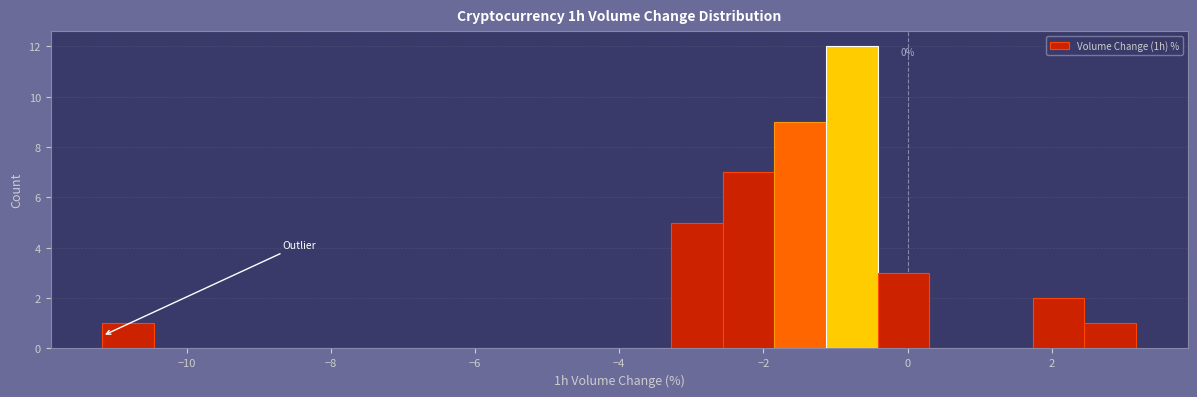

Around what value on the x-axis is the tallest bar? Give the approximate position of its centre, as read against the axis.

-0.8